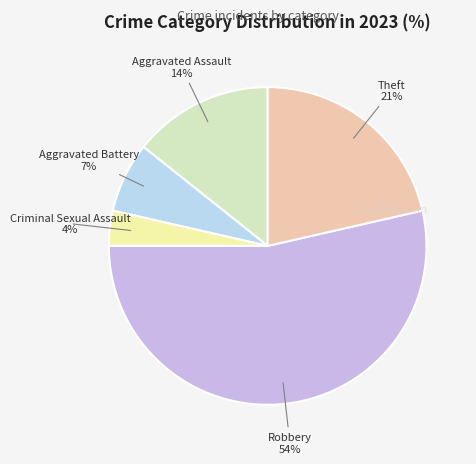

To the nearest percent, what is the combined percentage of Theft and Robbery?

75%